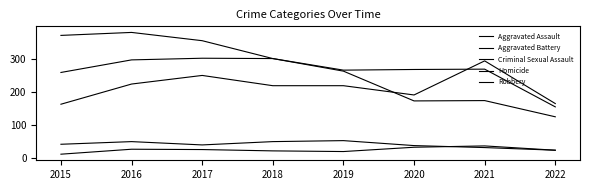

How many lines are shown in the chart?

5